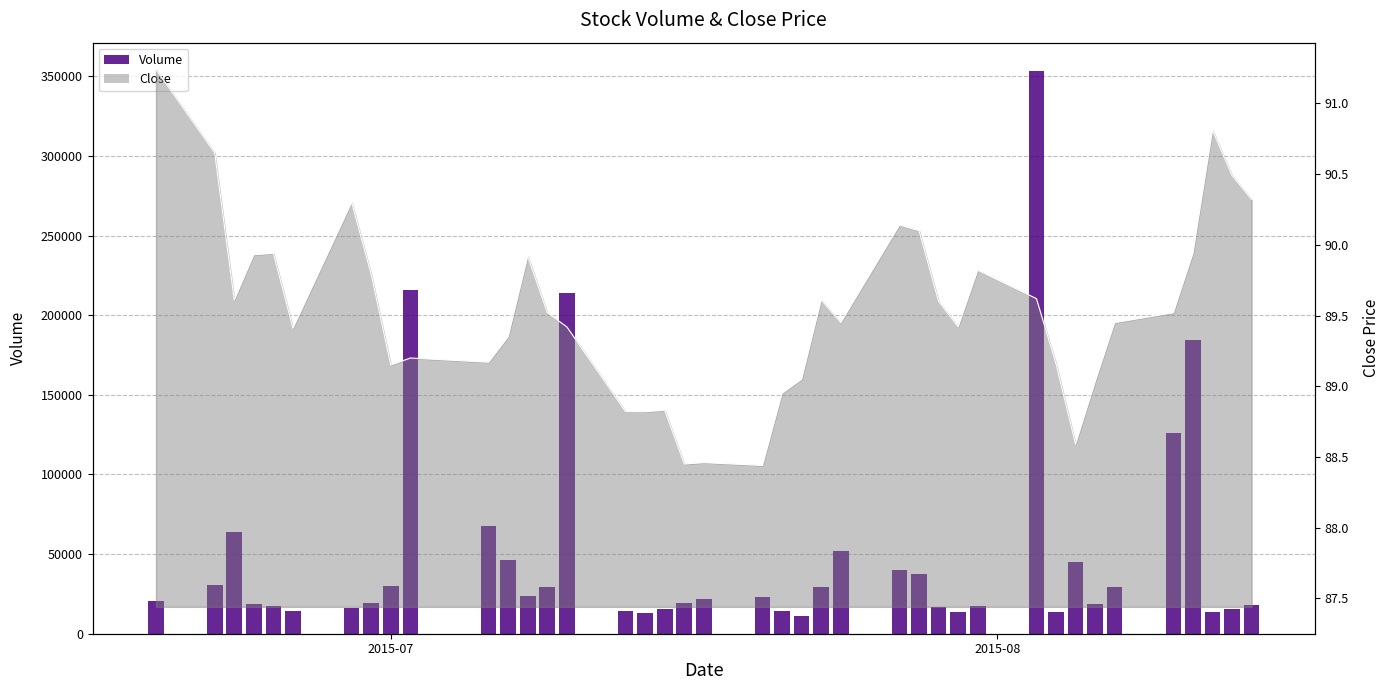

Does the chart contain stacked bars?

No